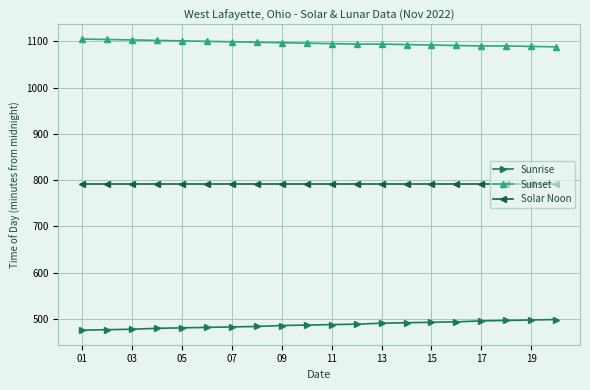

List the series in order of their peak value, highest first.

Sunset, Solar Noon, Sunrise